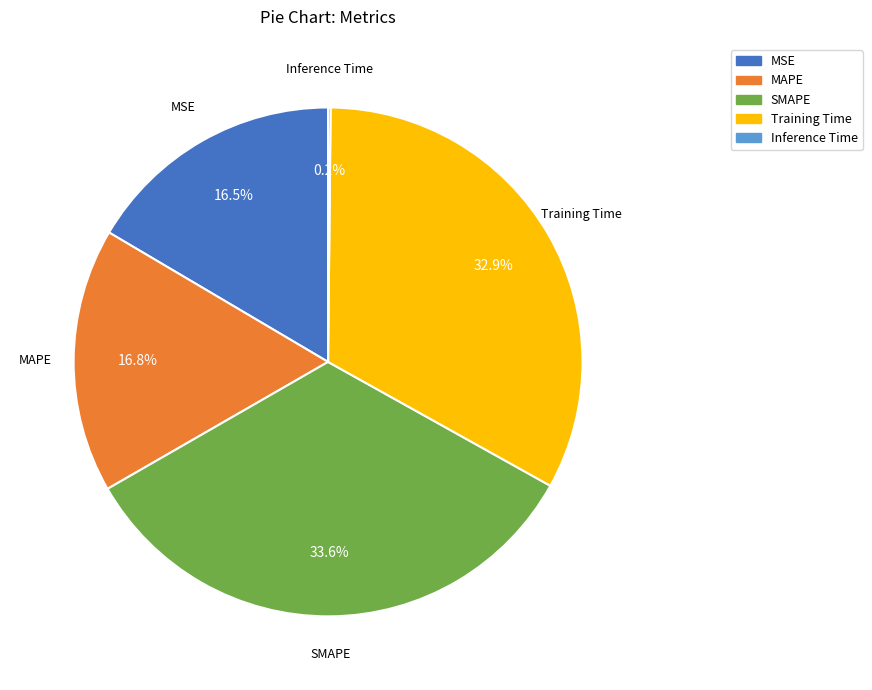

Is the sum of MAPE and MSE greater than half?

No